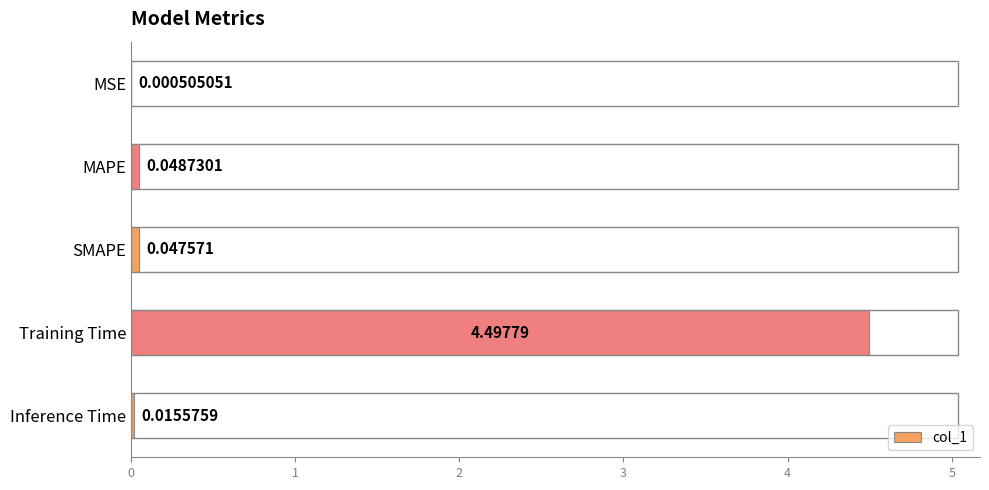

Between Inference Time and MAPE, which is larger?

MAPE